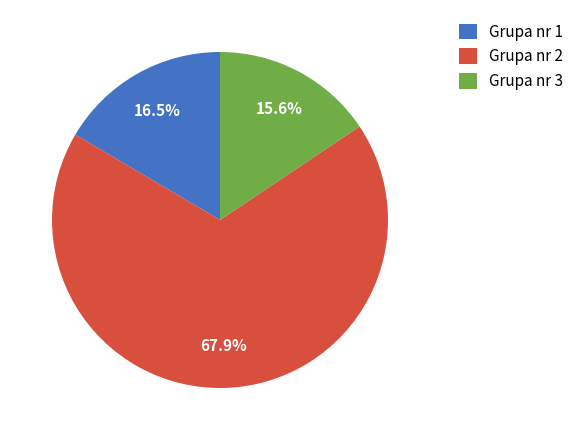

How much of the chart is everything except Grupa nr 1?

83.5%